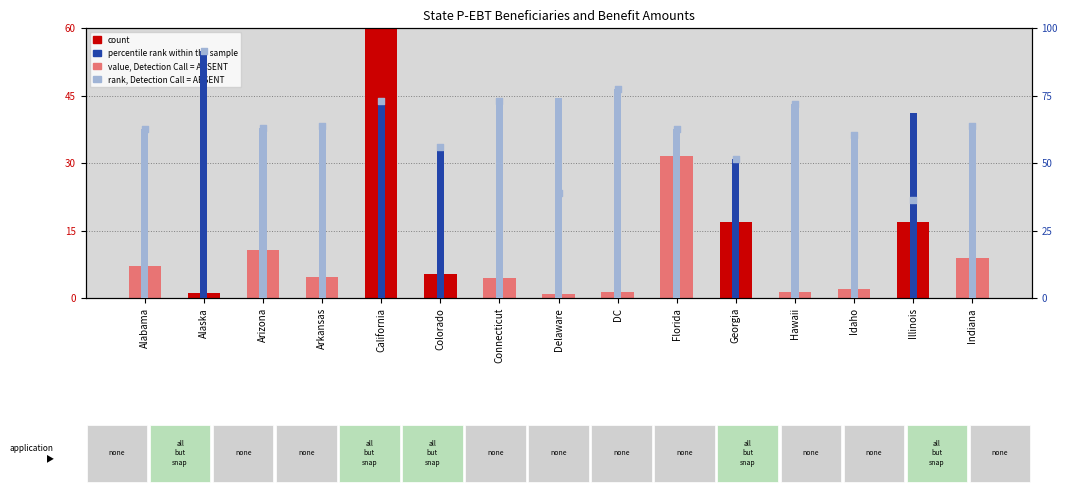

Which series contains the highest Y value?

percentile rank within the sample